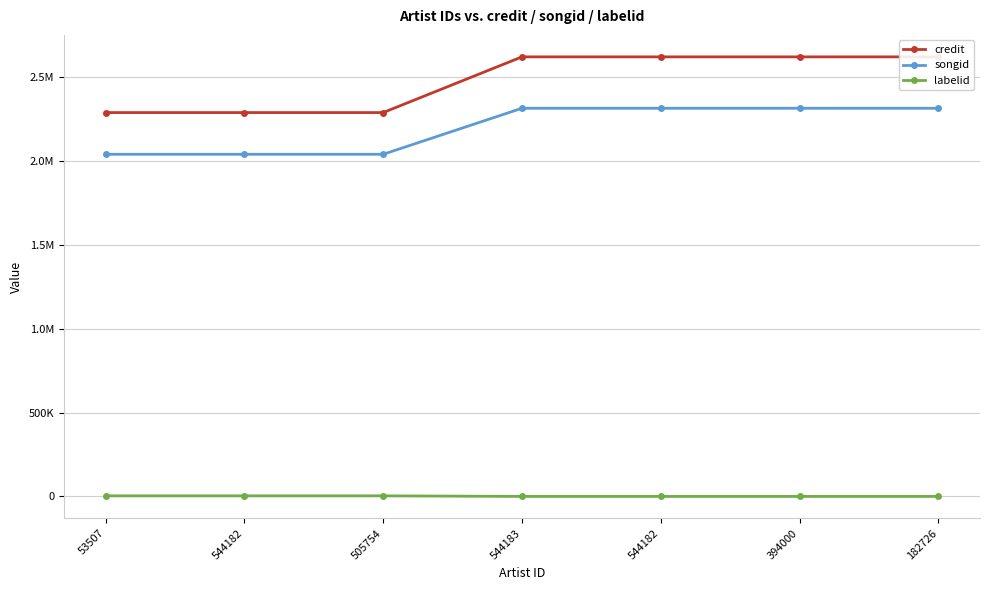

Count the number of categories in the chart.

7